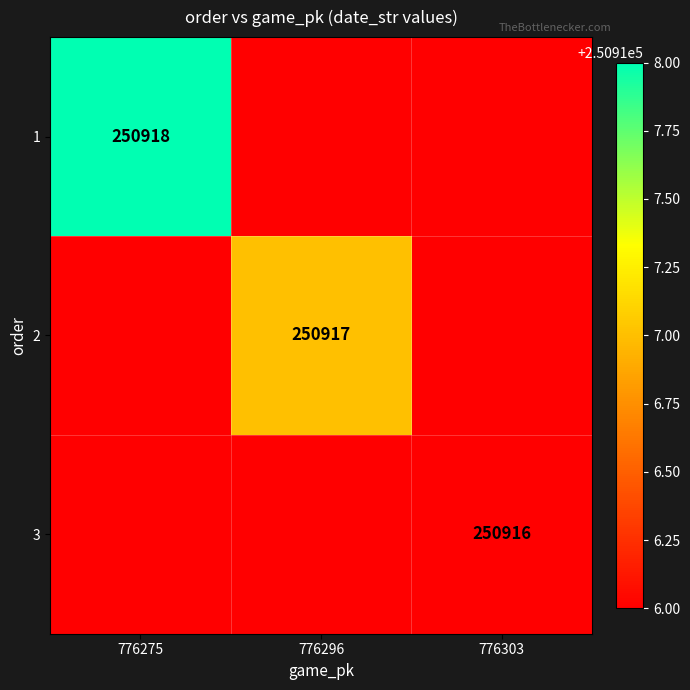

Rank the categories by 2 value from lowest to highest.

776275, 776303, 776296